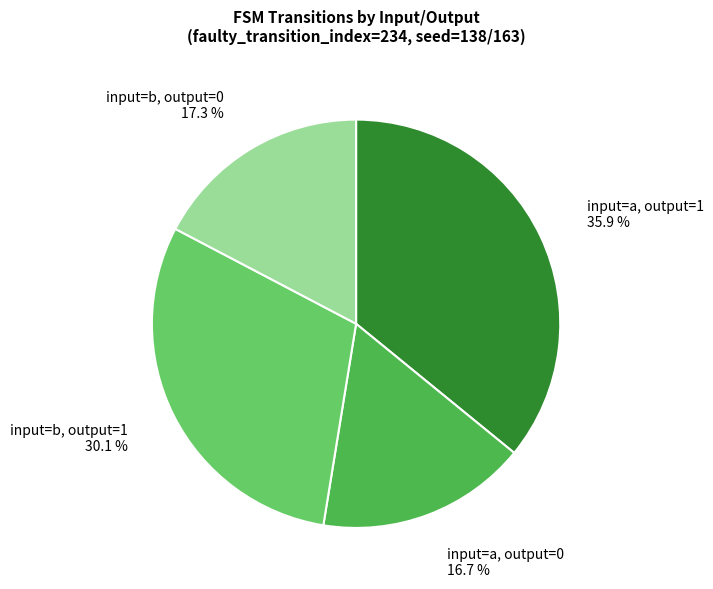

Combined, what portion of the pie is input=b, output=0 17.3 % and input=b, output=1 30.1 %?

47.4%